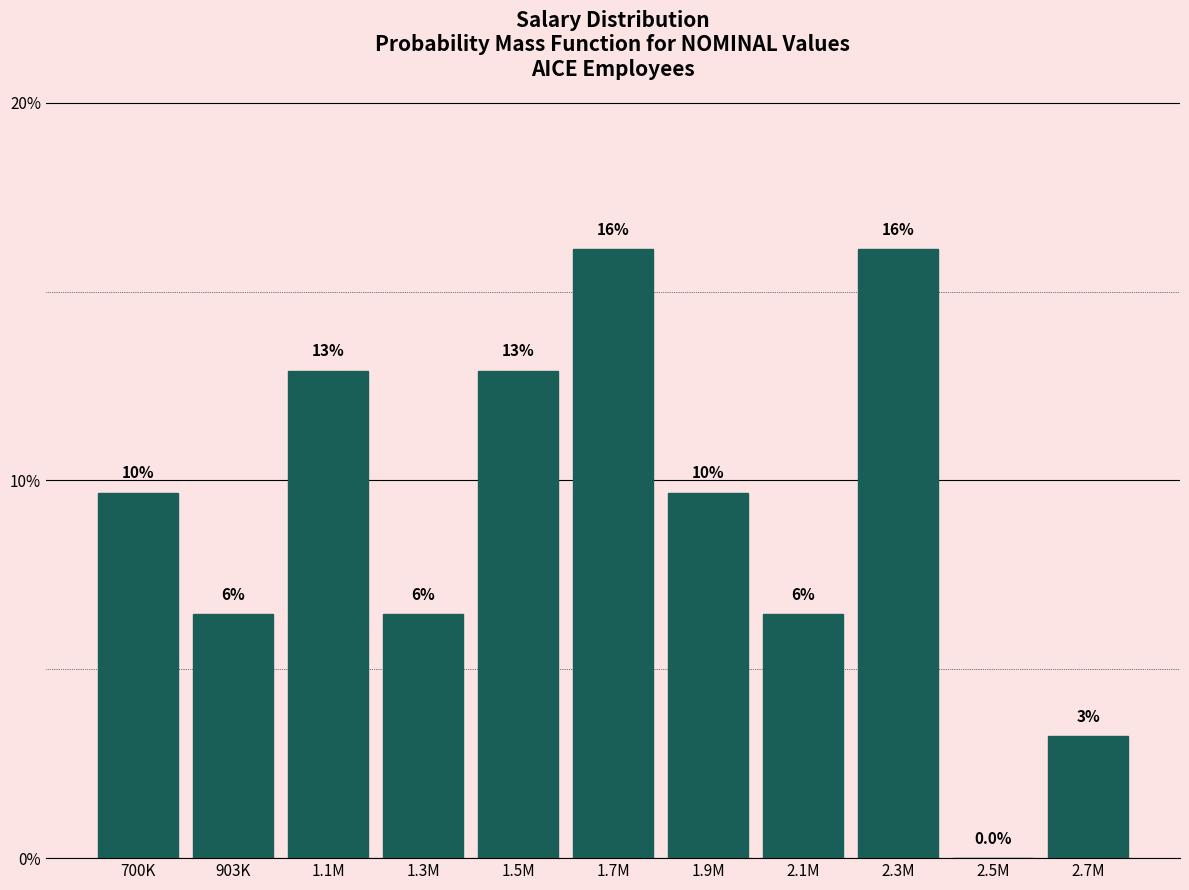

Are the bars horizontal?

No